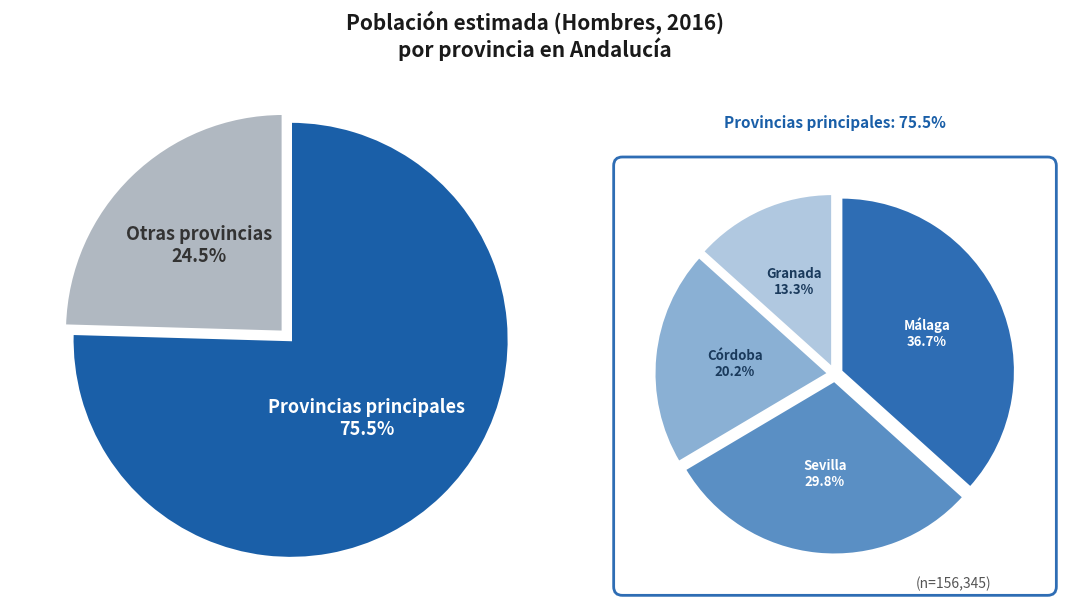

Does Granada account for over 50% of the chart?

No